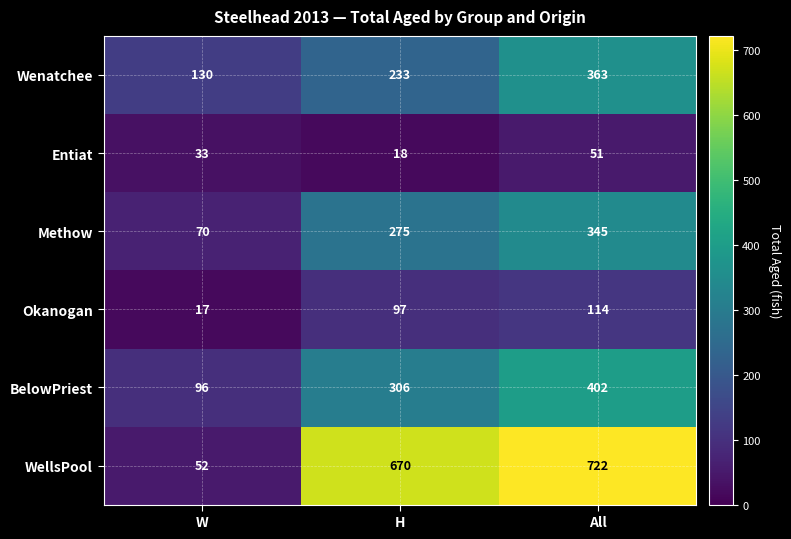

What is the maximum value shown in the chart?

722